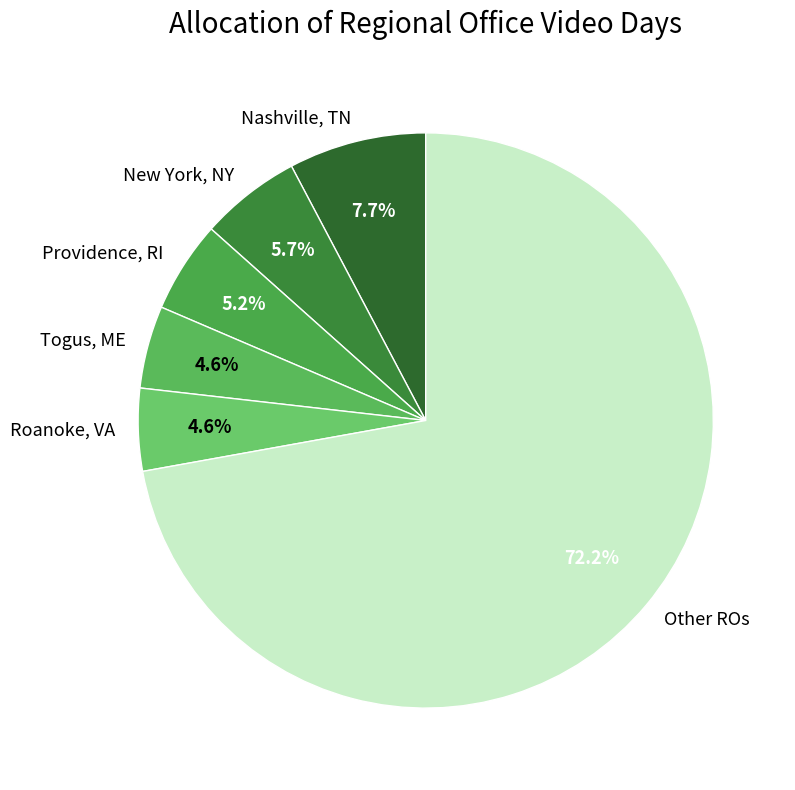

What percentage do Togus, ME and New York, NY together represent?

10.3%